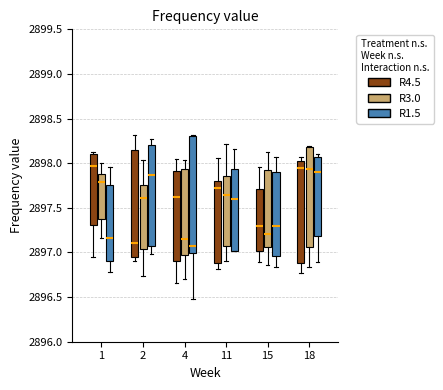

Comparing the boxes themselves (not the whiskers), which one is the tallest?

4 (R1.5)